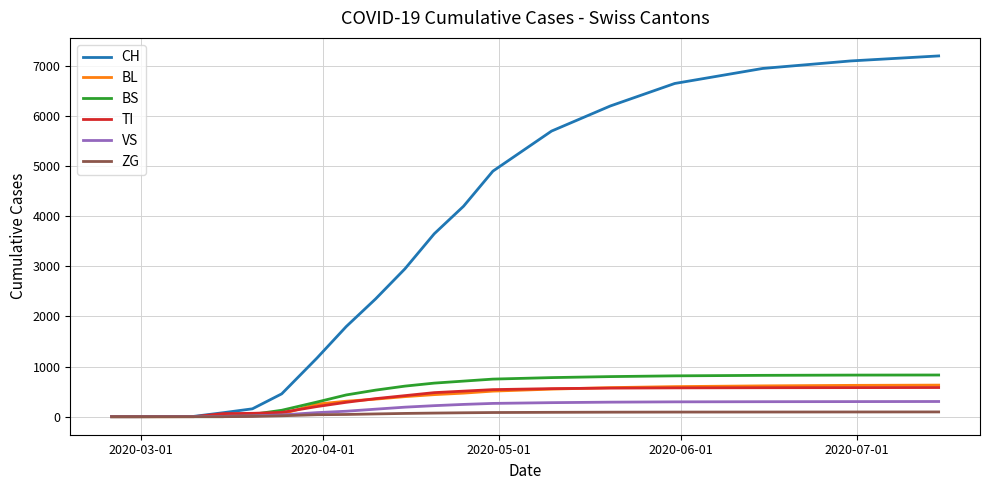

Which series has the largest total across all categories?

CH